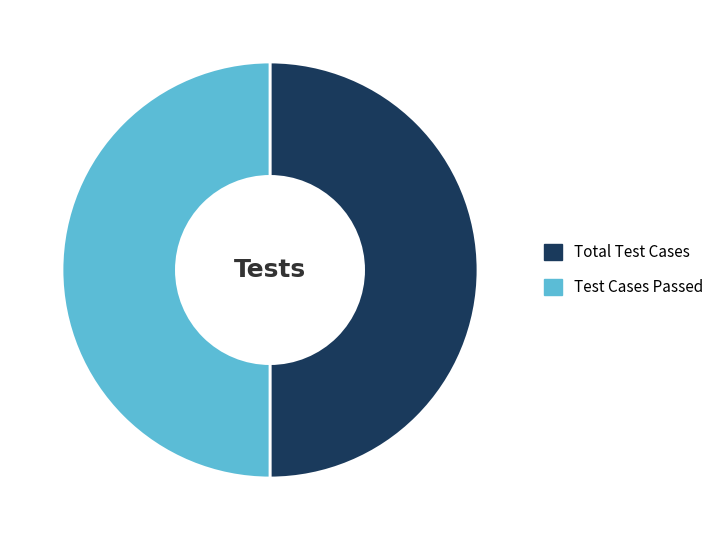

Combined, do Test Cases Passed and Total Test Cases account for over 50%?

Yes